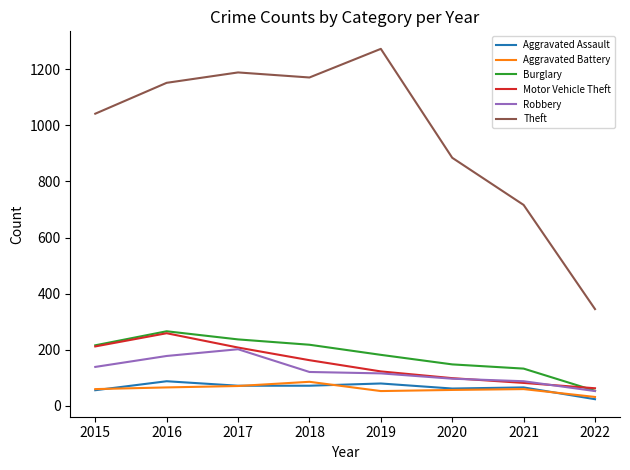

What value does the Burglary series have at 2017?

237